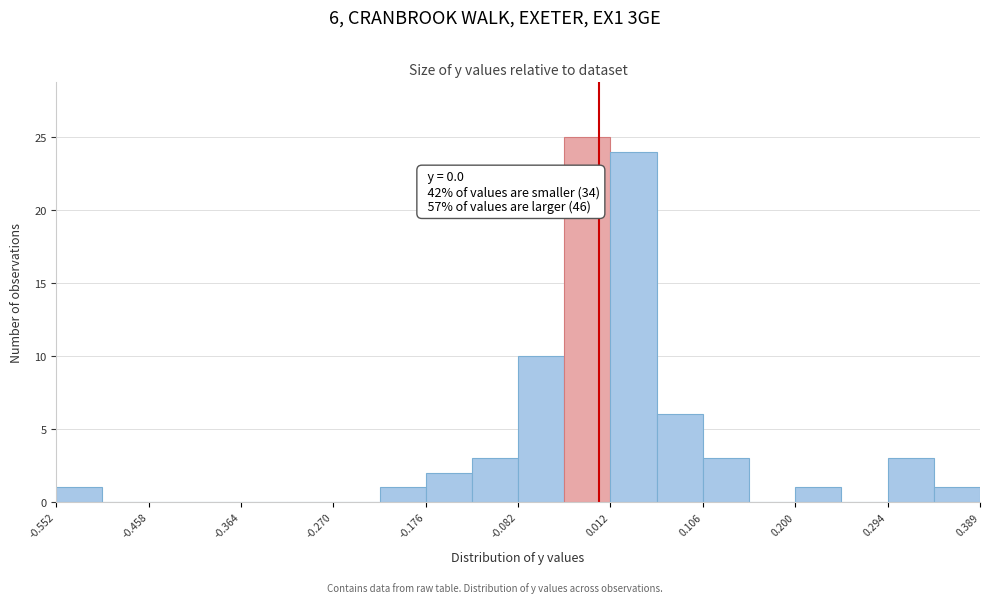

Over which range of the x-axis is the bar tallest?

-0.03 to 0.01